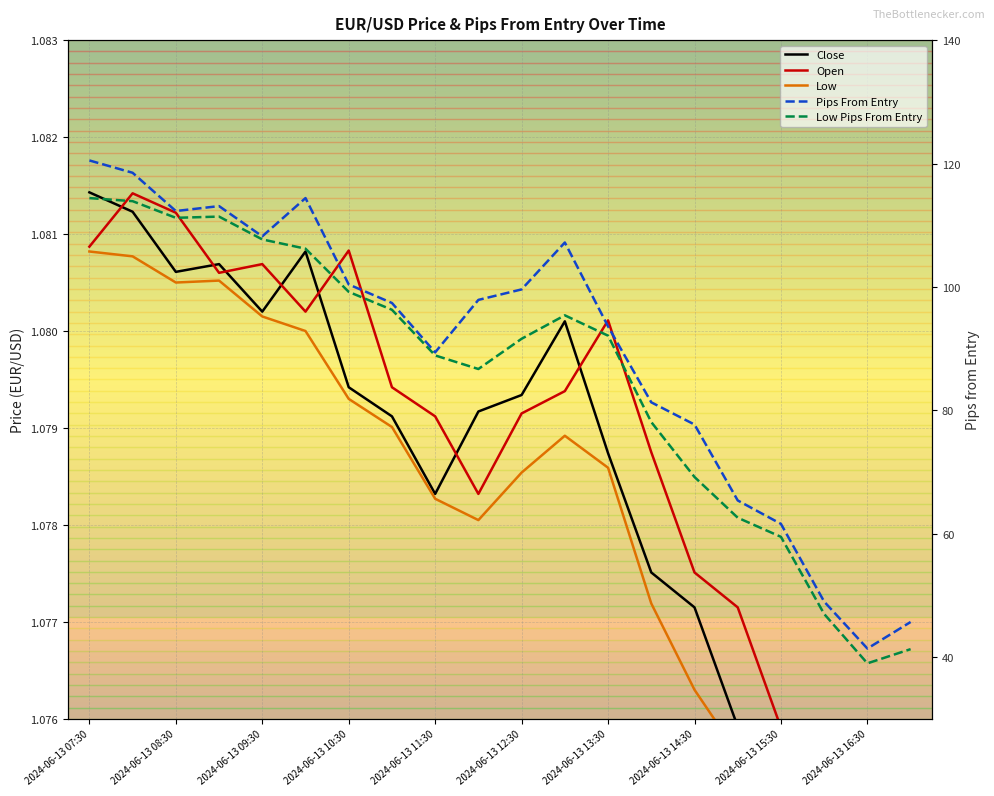

The value of Low Pips From Entry at 17 is 47.0. True or false?

True